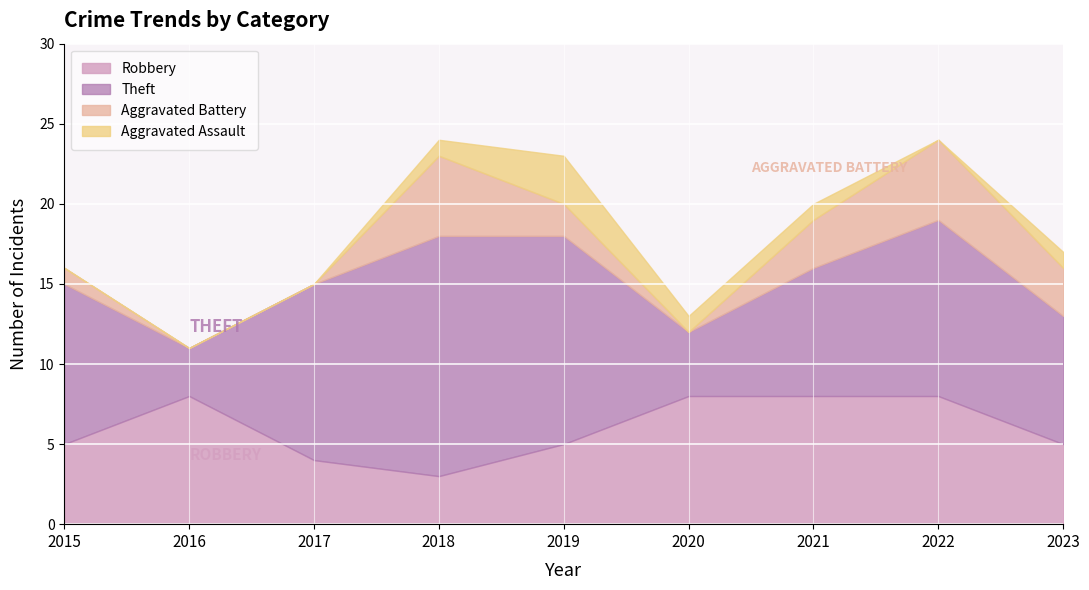

What are all the series names shown in the legend?

Robbery, Theft, Aggravated Battery, Aggravated Assault